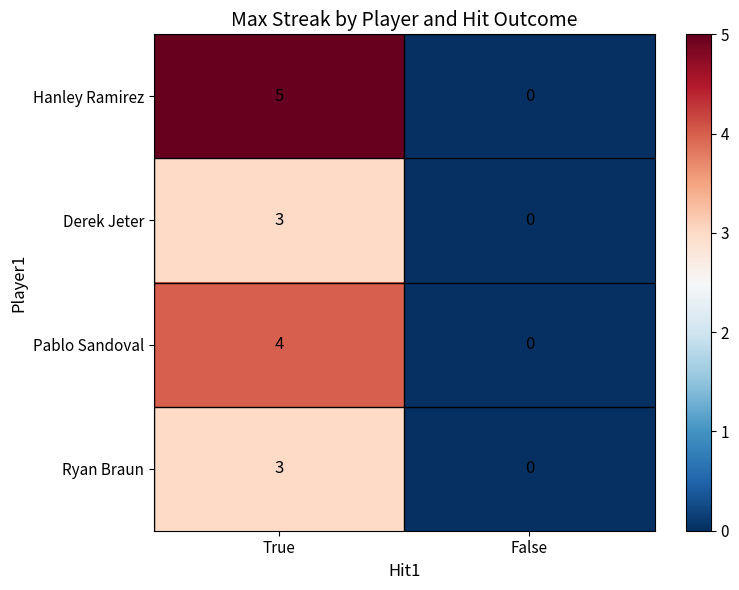

What is the difference between the Pablo Sandoval values at False and True?

4